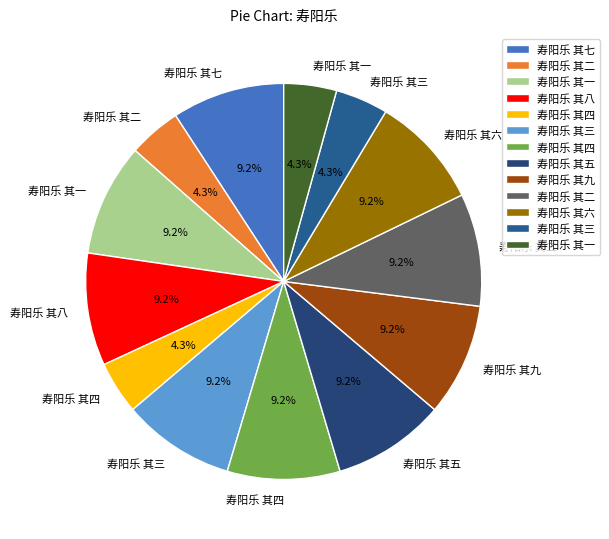

How many slices are in this pie chart?

13